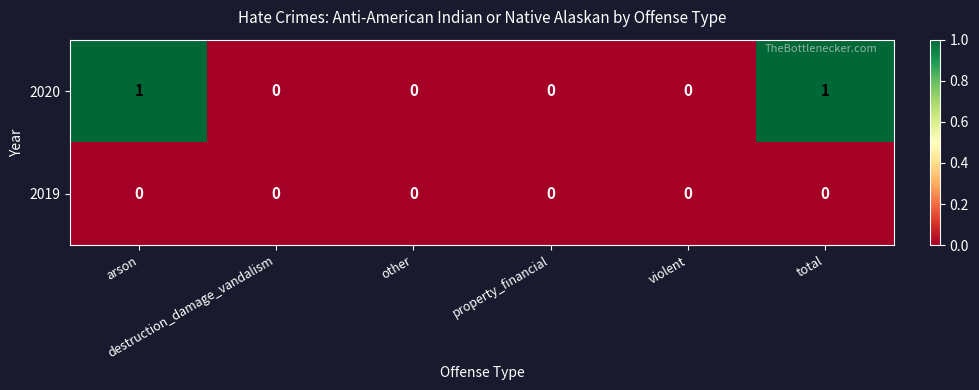

Which series has the largest range (max minus min)?

2020